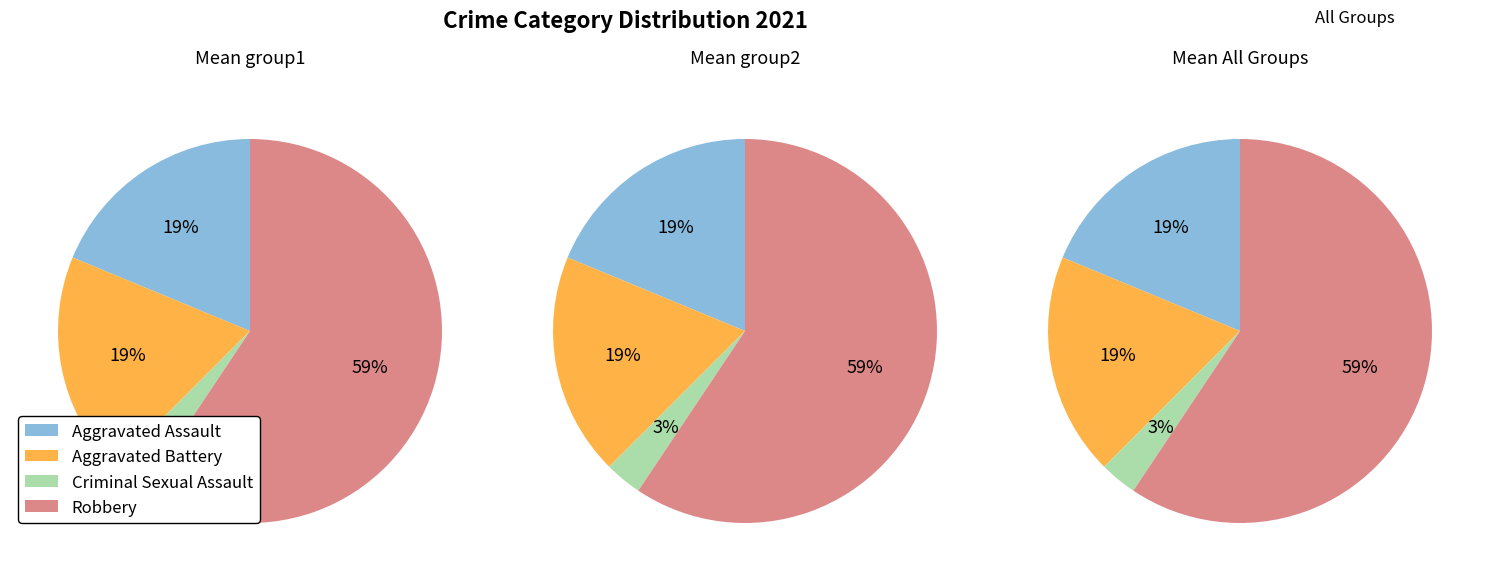

To the nearest percent, what percentage of the pie is Robbery?

59%